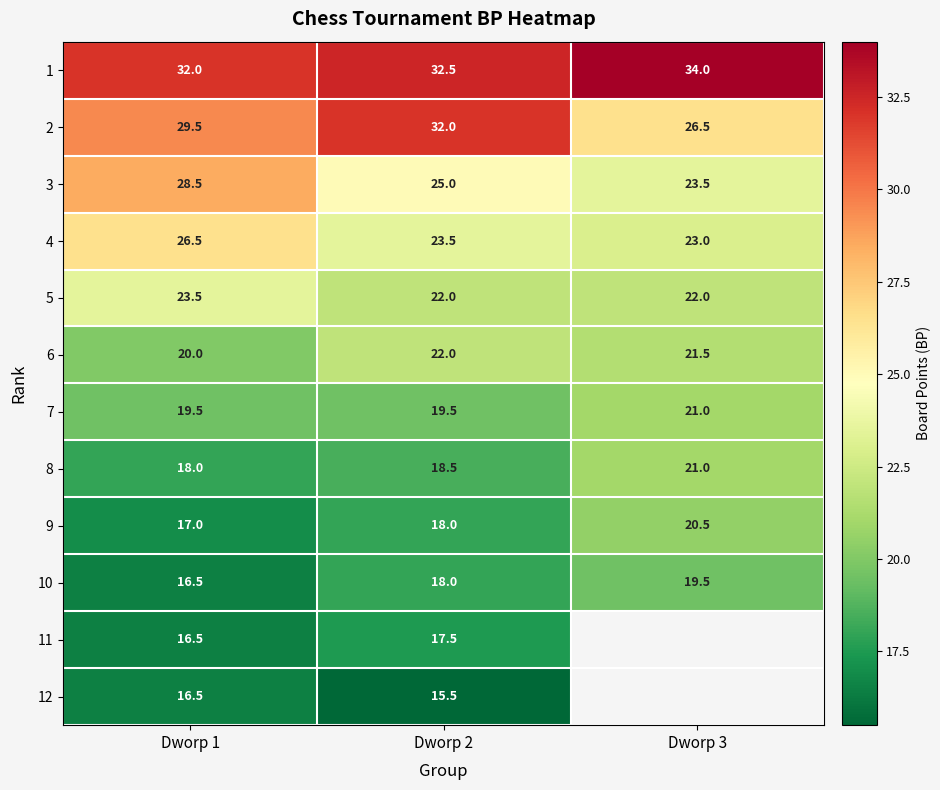

What is the maximum value for 5?

23.5